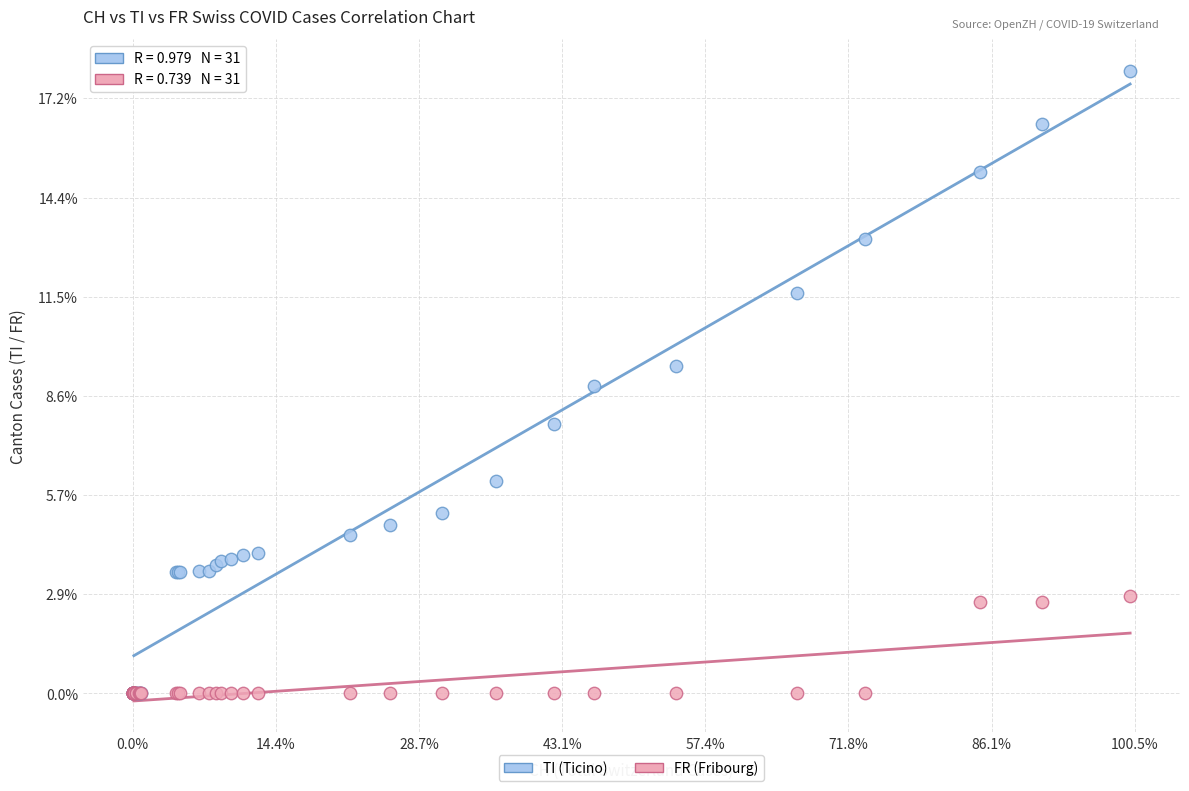

Which series has the largest Y range (max minus min)?

TI (Ticino)